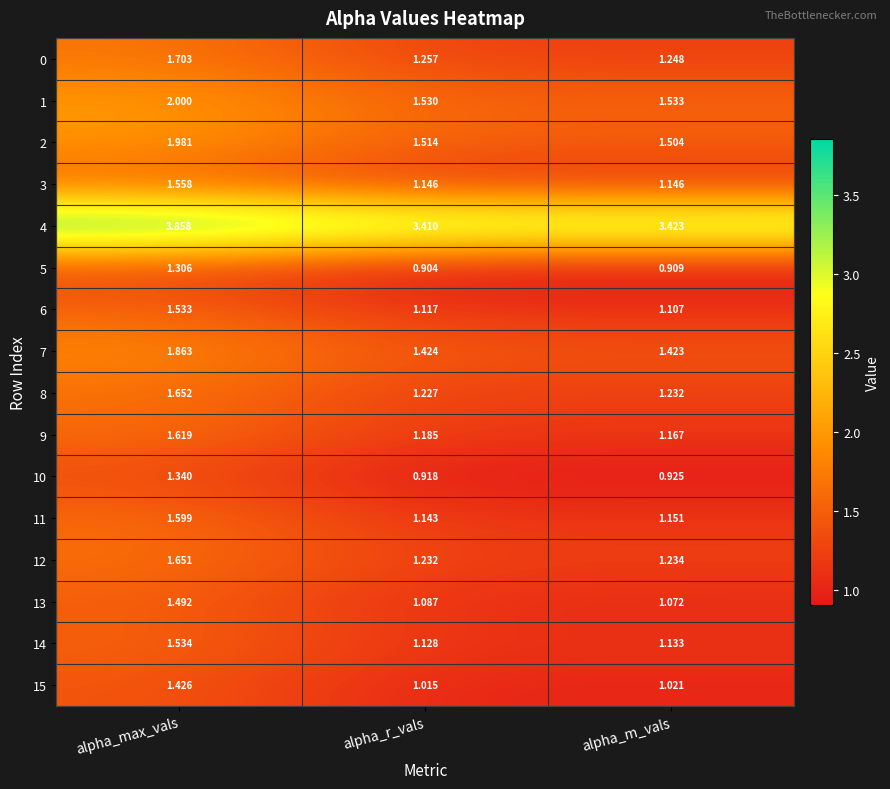

Which category has the highest value across all series?

alpha_max_vals